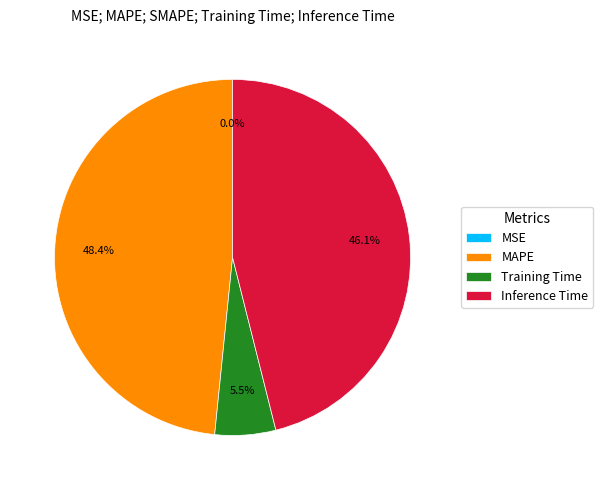

To the nearest percent, what percentage of the pie is MAPE?

48%